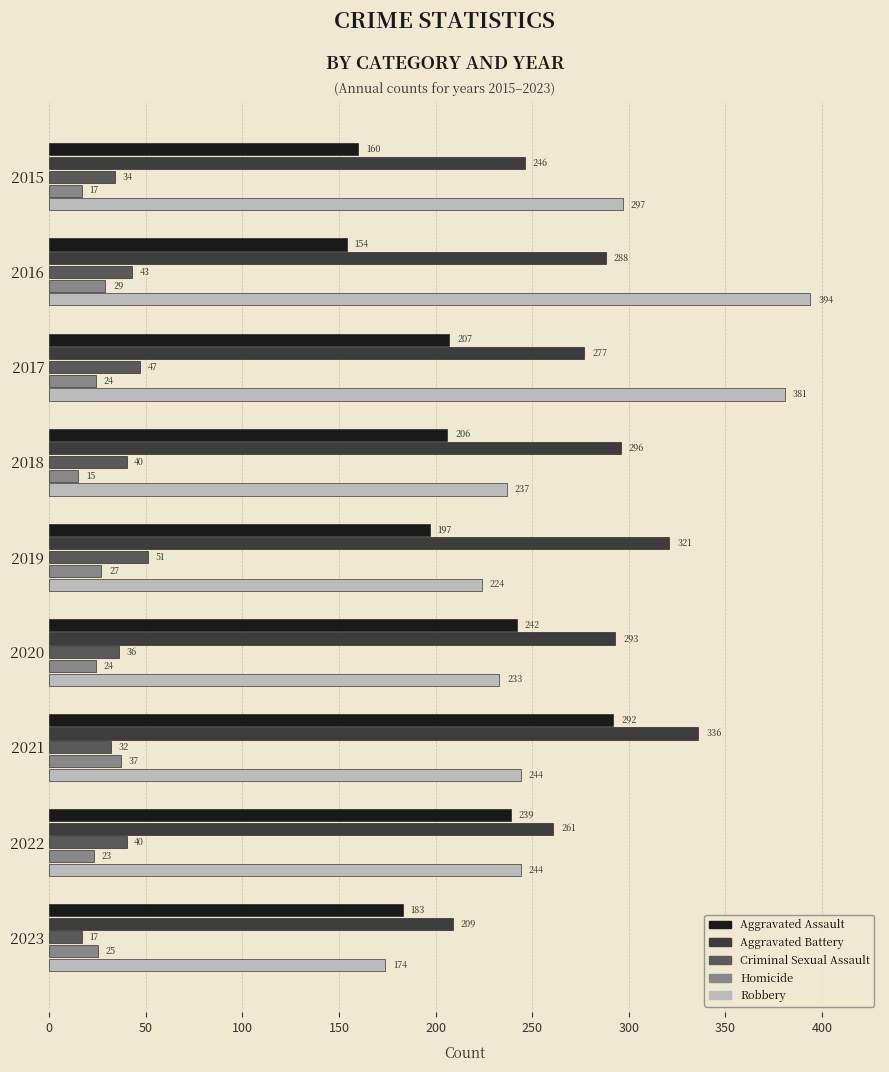

Rank the series at 2017 from highest to lowest value.

Robbery, Aggravated Battery, Aggravated Assault, Criminal Sexual Assault, Homicide